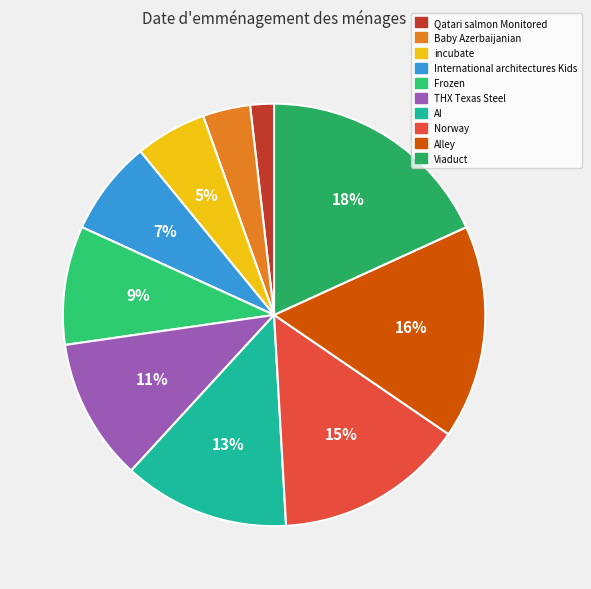

What percentage do incubate and Qatari salmon Monitored together represent?

7.3%